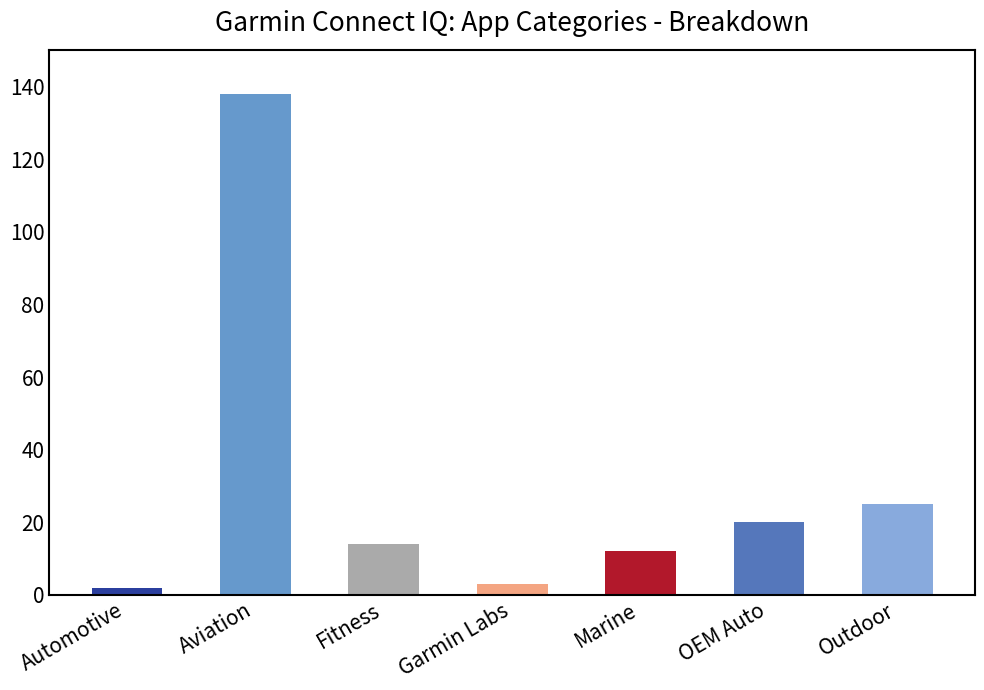

What is the maximum value shown in the chart?

138